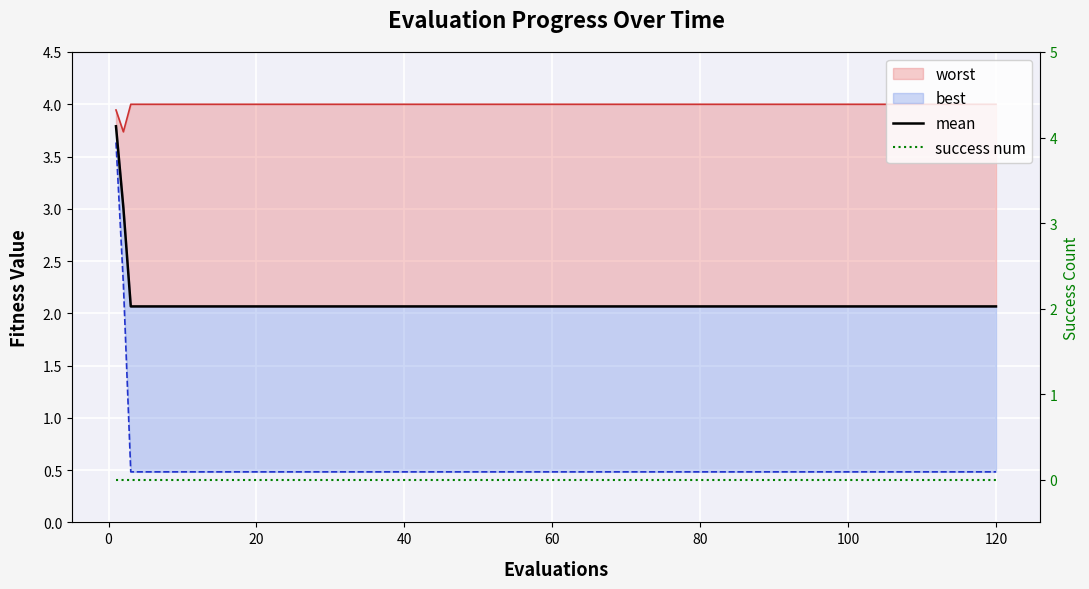

Count the number of categories in the chart.

20